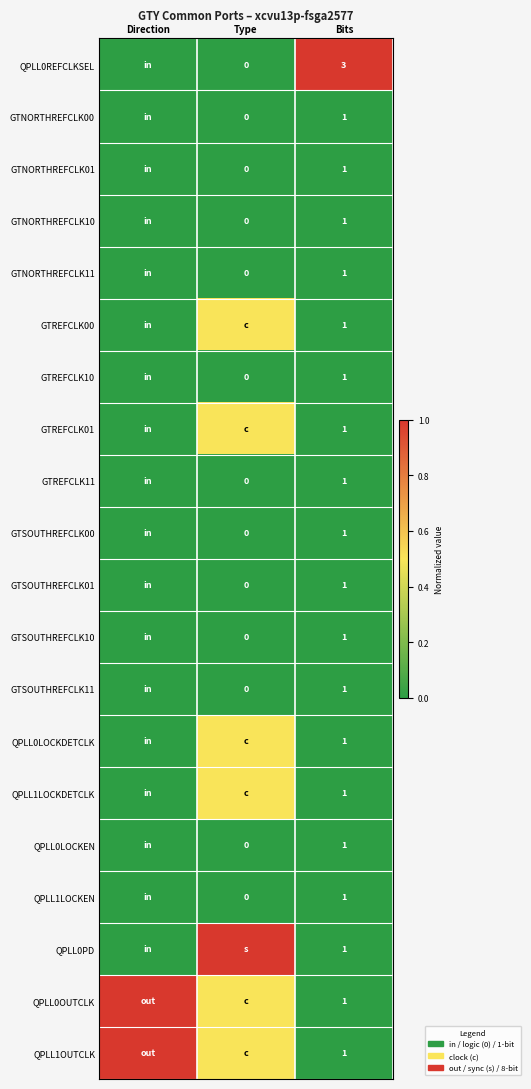

What is the total value across all series at Type?

4.0